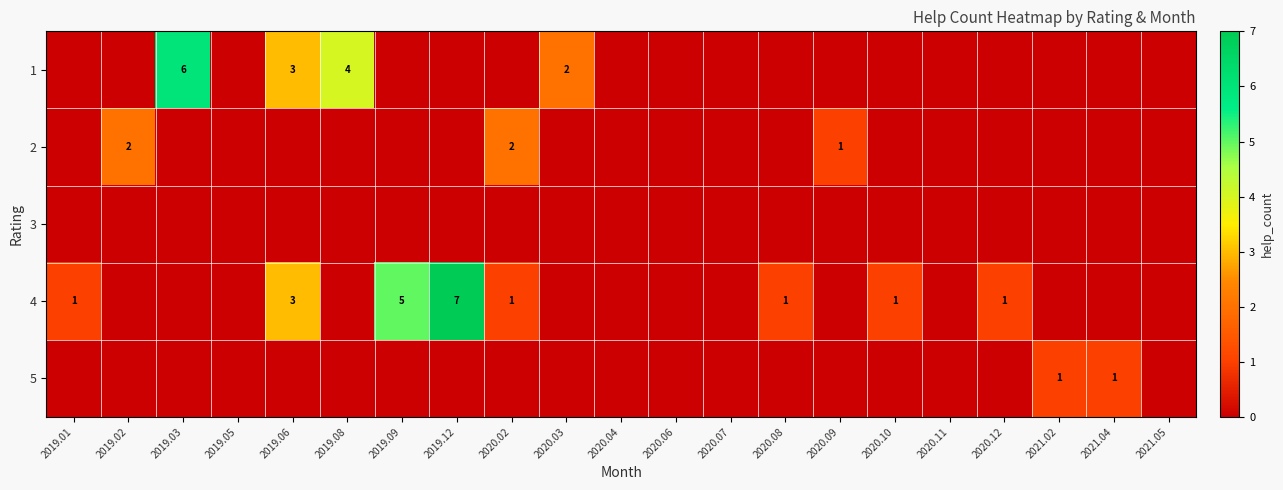

At which category does the chart reach its peak across all series?

2019.12